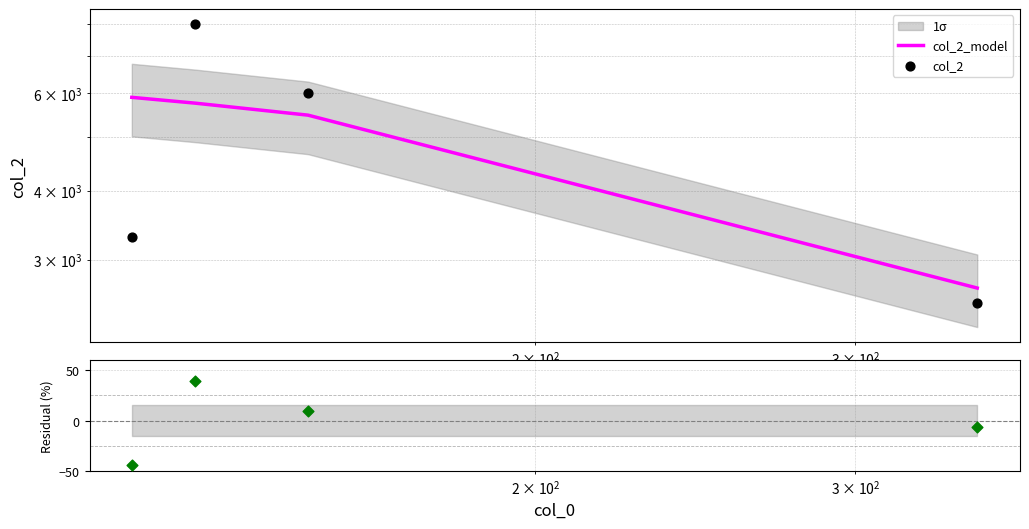

Is the value of Residual at $\mathdefault{10^{4}}$ greater than the value of col_2 at $\mathdefault{10^{2}}$?

No